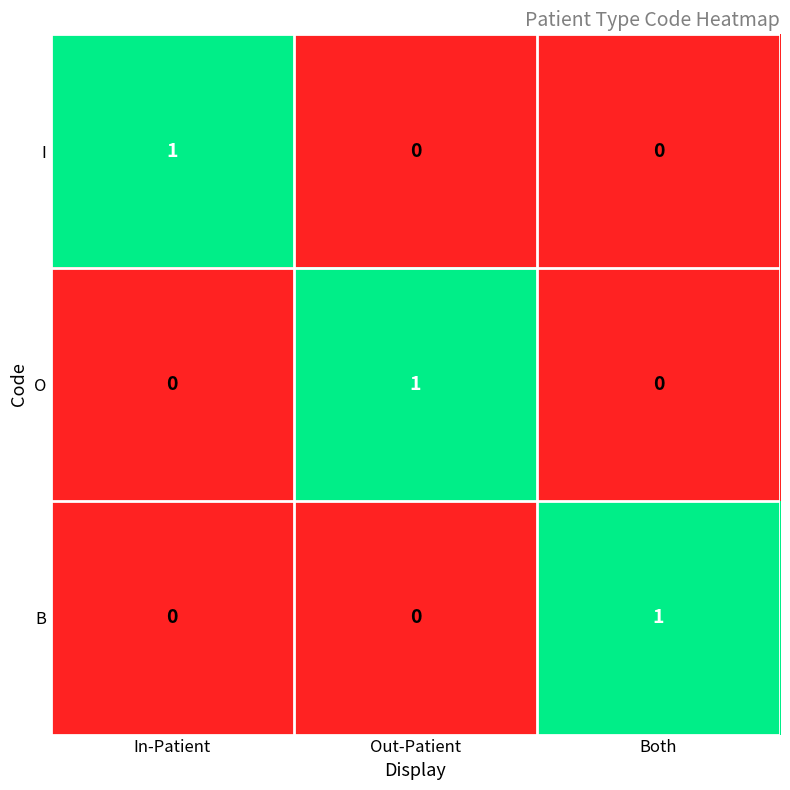

What is the spread (max minus min) of values at Out-Patient?

1